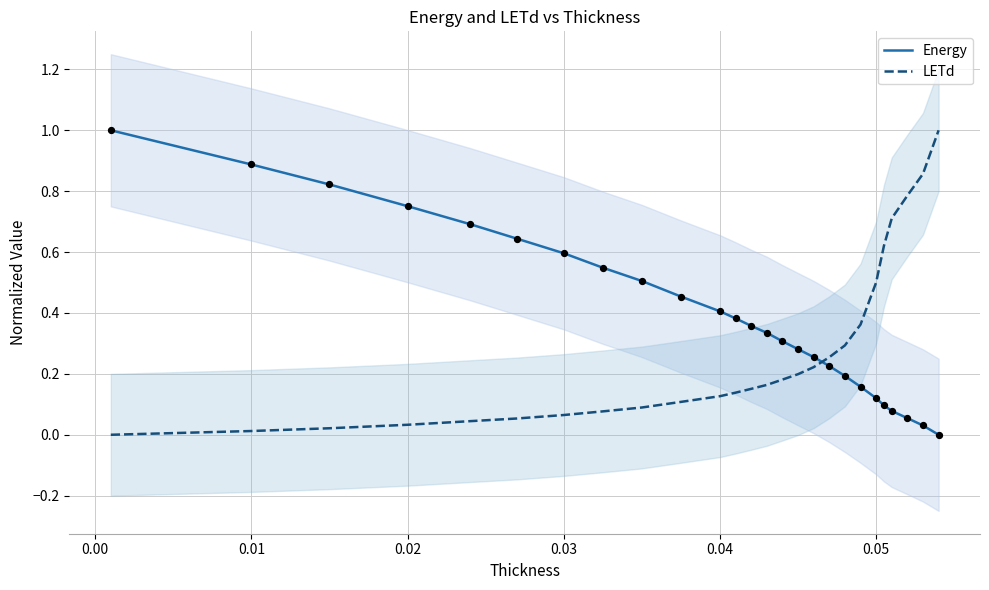

Which series ends up on top after the final intersection of Energy and LETd?

LETd